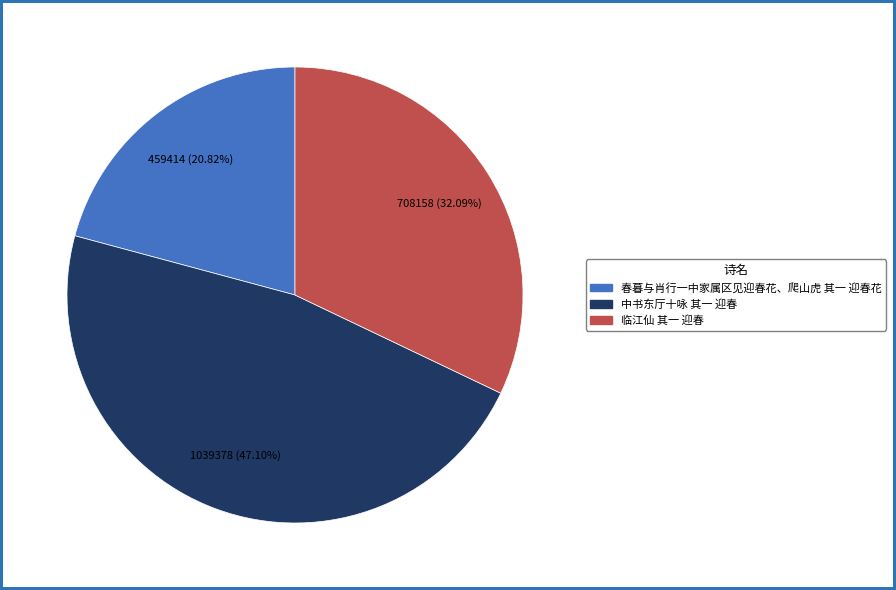

What is the total percentage of 中书东厅十咏 其一 迎春 and 临江仙 其一 迎春?

79.2%